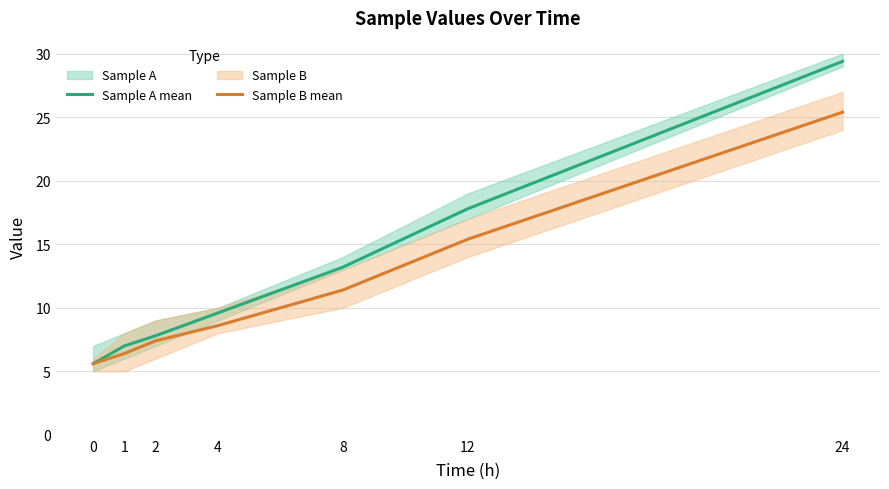

True or false: Sample A mean has more than 1 interior local peaks.

False